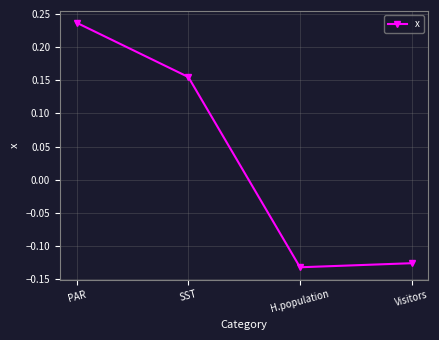

What position from the right is SST?

3